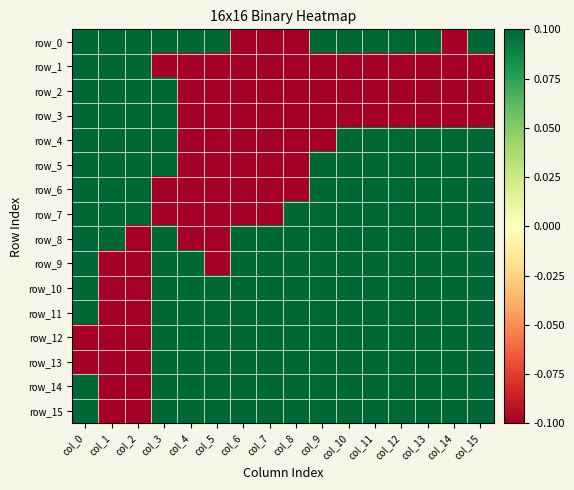

Reading left to right, list all the values displayed in this chart.

row_0: 0.1	0.1	0.1	0.1	0.1	0.1	-0.1	-0.1	-0.1	0.1	0.1	0.1	0.1	0.1	-0.1	0.1
row_1: 0.1	0.1	0.1	-0.1	-0.1	-0.1	-0.1	-0.1	-0.1	-0.1	-0.1	-0.1	-0.1	-0.1	-0.1	-0.1
row_2: 0.1	0.1	0.1	0.1	-0.1	-0.1	-0.1	-0.1	-0.1	-0.1	-0.1	-0.1	-0.1	-0.1	-0.1	-0.1
row_3: 0.1	0.1	0.1	0.1	-0.1	-0.1	-0.1	-0.1	-0.1	-0.1	-0.1	-0.1	-0.1	-0.1	-0.1	-0.1
row_4: 0.1	0.1	0.1	0.1	-0.1	-0.1	-0.1	-0.1	-0.1	-0.1	0.1	0.1	0.1	0.1	0.1	0.1
row_5: 0.1	0.1	0.1	0.1	-0.1	-0.1	-0.1	-0.1	-0.1	0.1	0.1	0.1	0.1	0.1	0.1	0.1
row_6: 0.1	0.1	0.1	-0.1	-0.1	-0.1	-0.1	-0.1	-0.1	0.1	0.1	0.1	0.1	0.1	0.1	0.1
row_7: 0.1	0.1	0.1	-0.1	-0.1	-0.1	-0.1	-0.1	0.1	0.1	0.1	0.1	0.1	0.1	0.1	0.1
row_8: 0.1	0.1	-0.1	0.1	-0.1	-0.1	0.1	0.1	0.1	0.1	0.1	0.1	0.1	0.1	0.1	0.1
row_9: 0.1	-0.1	-0.1	0.1	0.1	-0.1	0.1	0.1	0.1	0.1	0.1	0.1	0.1	0.1	0.1	0.1
row_10: 0.1	-0.1	-0.1	0.1	0.1	0.1	0.1	0.1	0.1	0.1	0.1	0.1	0.1	0.1	0.1	0.1
row_11: 0.1	-0.1	-0.1	0.1	0.1	0.1	0.1	0.1	0.1	0.1	0.1	0.1	0.1	0.1	0.1	0.1
row_12: -0.1	-0.1	-0.1	0.1	0.1	0.1	0.1	0.1	0.1	0.1	0.1	0.1	0.1	0.1	0.1	0.1
row_13: -0.1	-0.1	-0.1	0.1	0.1	0.1	0.1	0.1	0.1	0.1	0.1	0.1	0.1	0.1	0.1	0.1
row_14: 0.1	-0.1	-0.1	0.1	0.1	0.1	0.1	0.1	0.1	0.1	0.1	0.1	0.1	0.1	0.1	0.1
row_15: 0.1	-0.1	-0.1	0.1	0.1	0.1	0.1	0.1	0.1	0.1	0.1	0.1	0.1	0.1	0.1	0.1